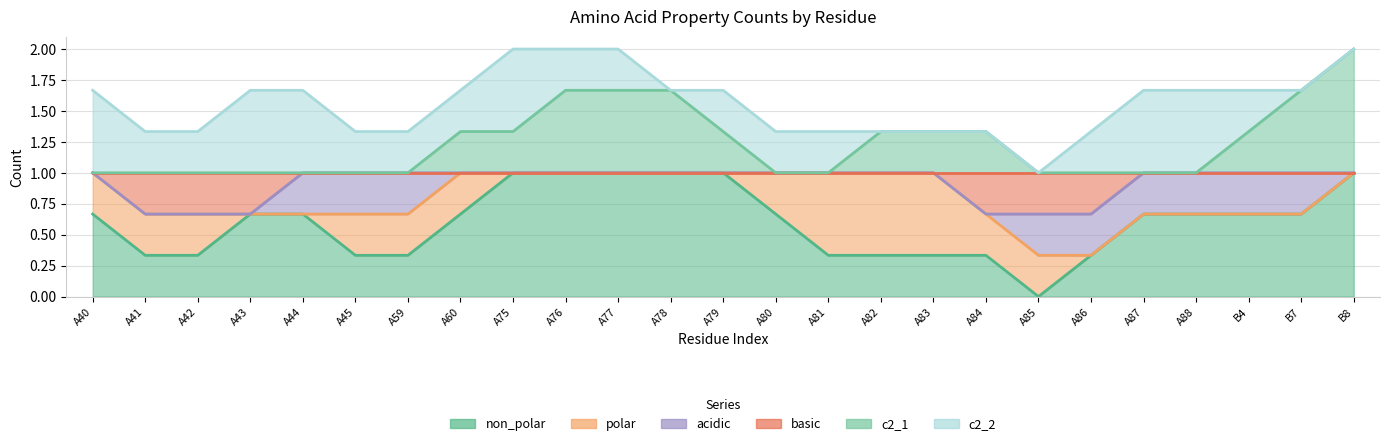

Count the polar values in the range 0 to 1.

25